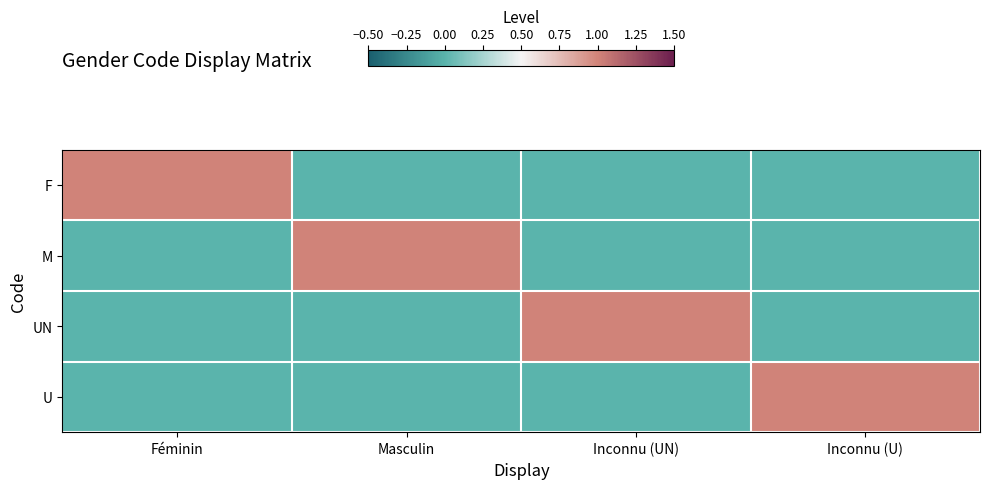

Reading left to right, what are all the values shown in this chart?

F: Féminin=1	Masculin=0	Inconnu (UN)=0	Inconnu (U)=0
M: Féminin=0	Masculin=1	Inconnu (UN)=0	Inconnu (U)=0
UN: Féminin=0	Masculin=0	Inconnu (UN)=1	Inconnu (U)=0
U: Féminin=0	Masculin=0	Inconnu (UN)=0	Inconnu (U)=1